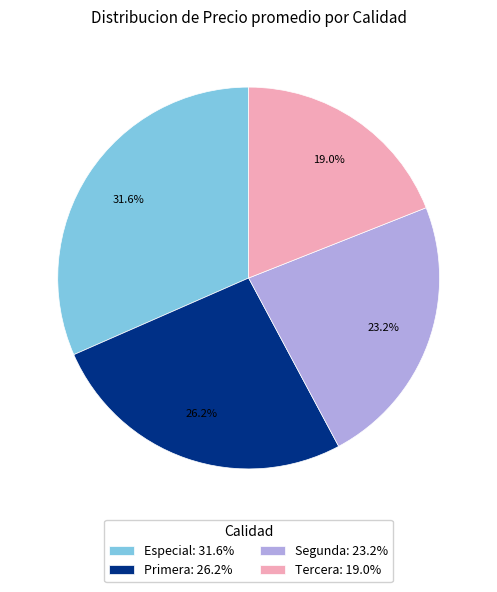

Do Segunda: 23.2% and Primera: 26.2% together represent more than half of the pie?

No